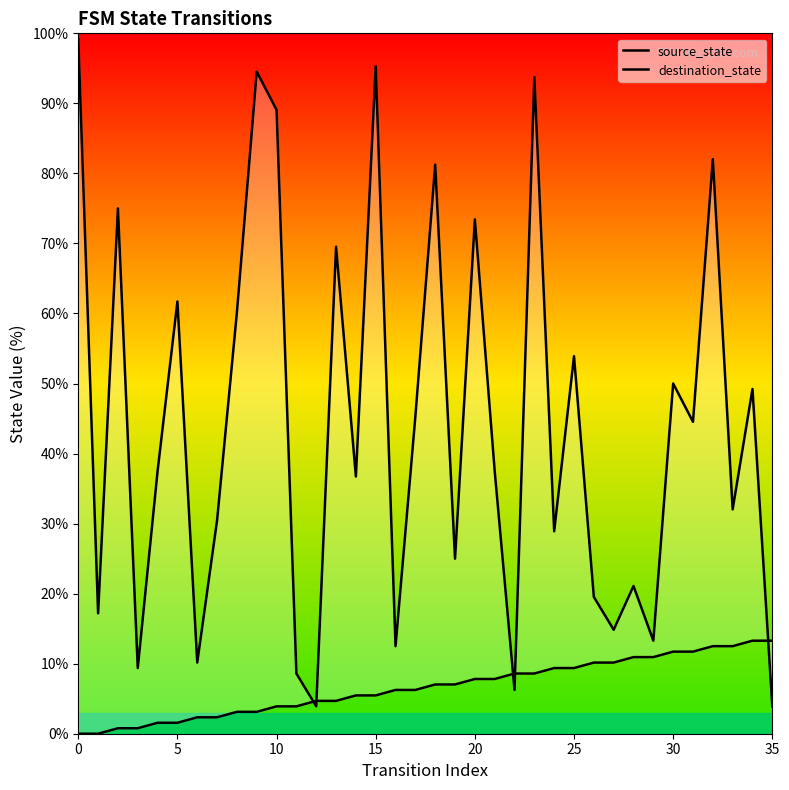

True or false: destination_state and source_state intersect in this chart.

True